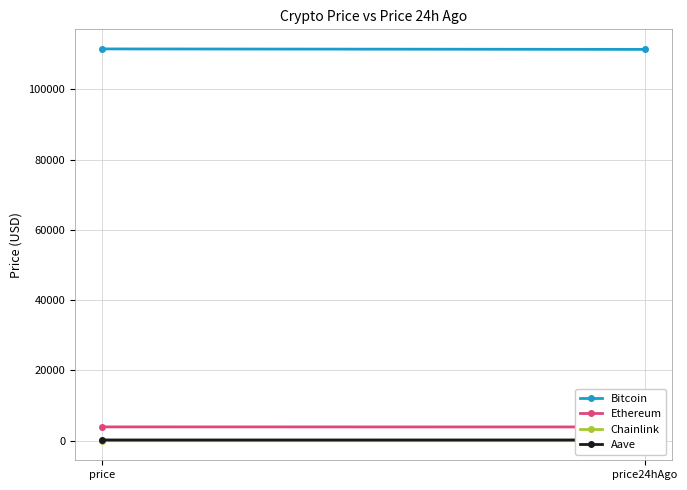

Between price and price24hAgo, which is larger?

price